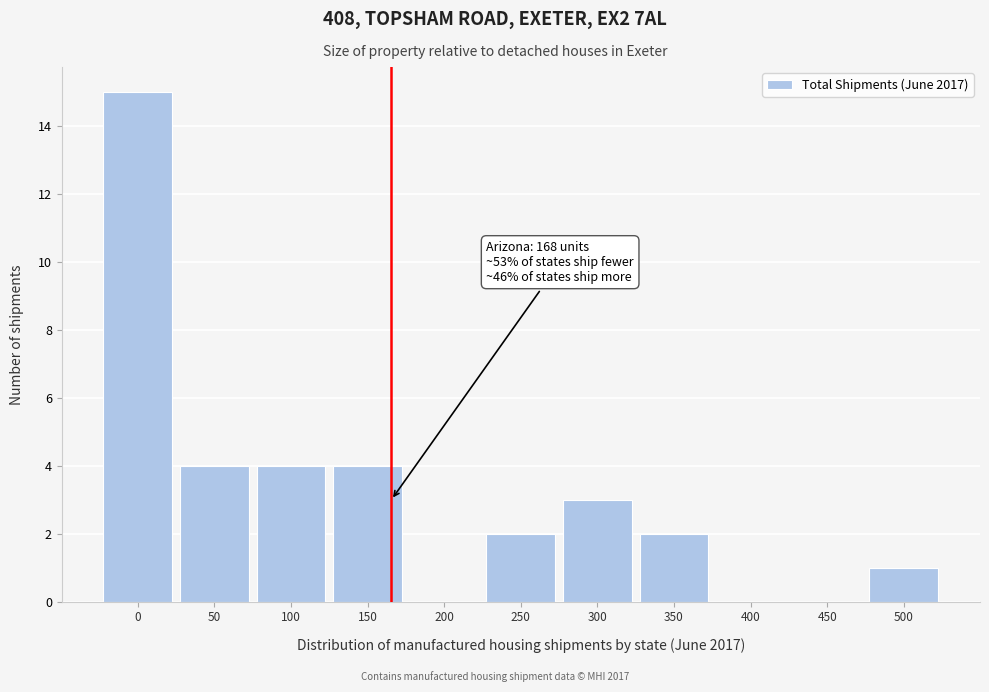

Reading left to right, what are all the values shown in this chart?

0=15	50=4	100=4	150=4	200=0	250=2	300=3	350=2	400=0	450=0	500=1